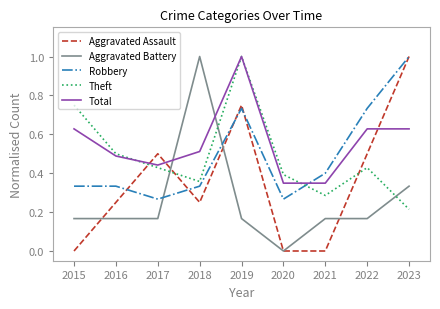

Where do Total and Aggravated Assault first cross each other?

2016 and 2017